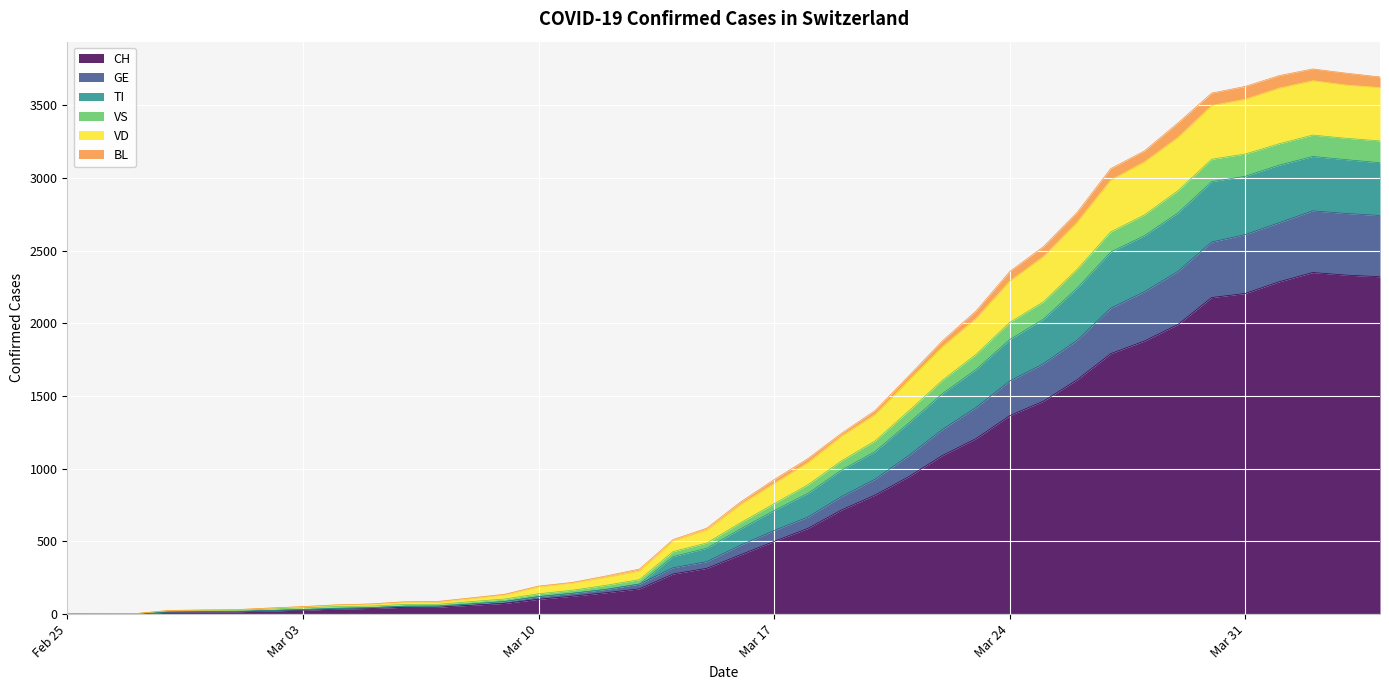

What is the maximum value for CH?

2349